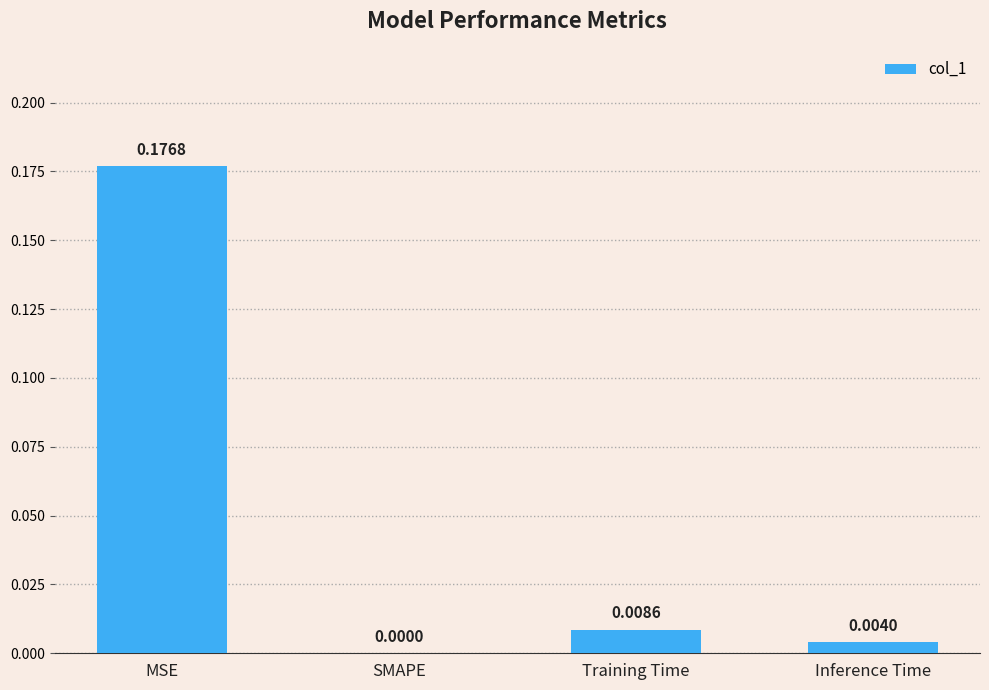

Between Training Time and Inference Time, which is larger?

Training Time